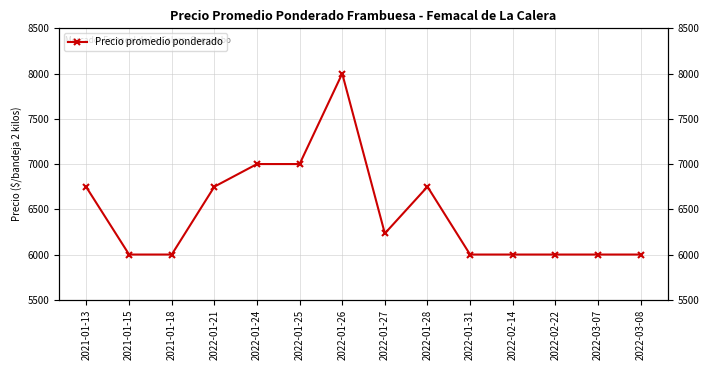

True or false: the data shows 8371 at 2022-01-27.

False